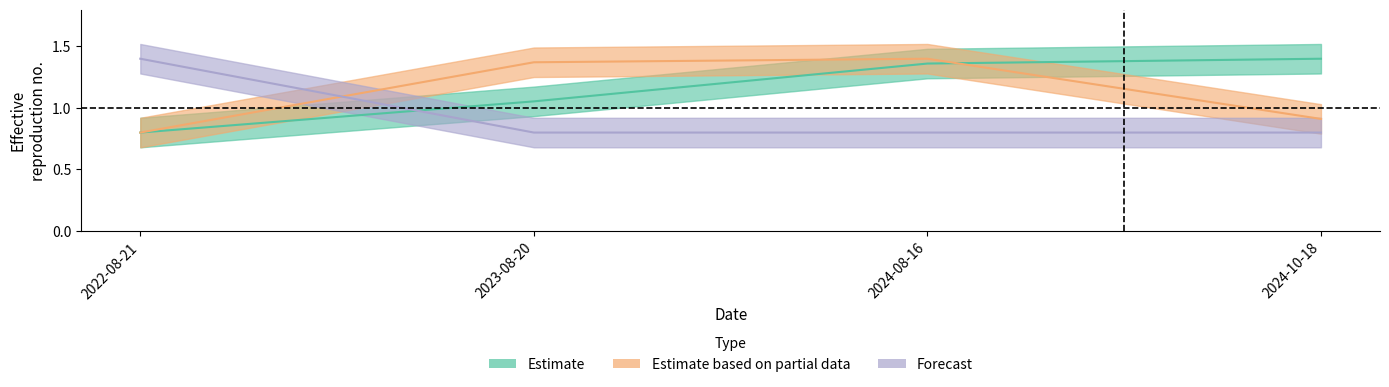

What is the label of the 4th point from the left?

2024-10-18